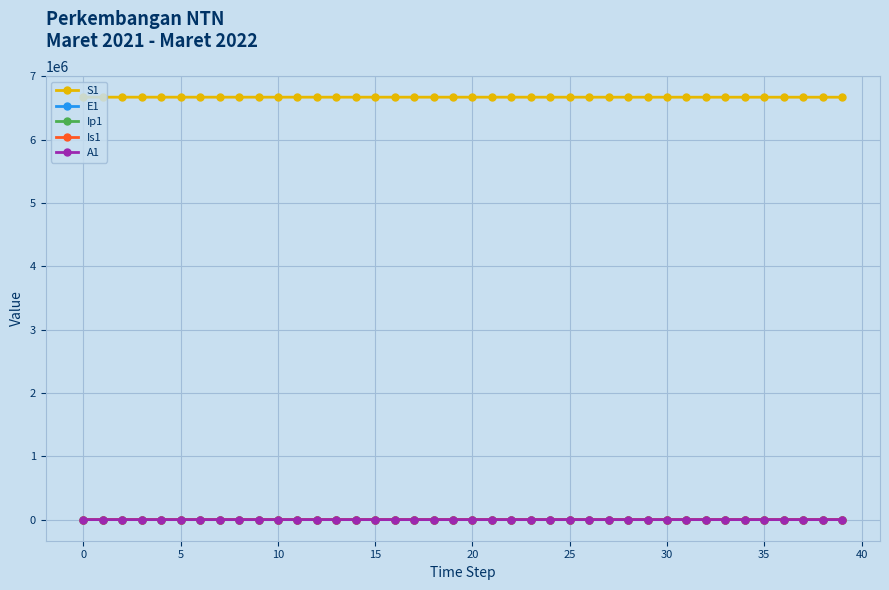

At how many categories does at least one series exceed 4115616?

40